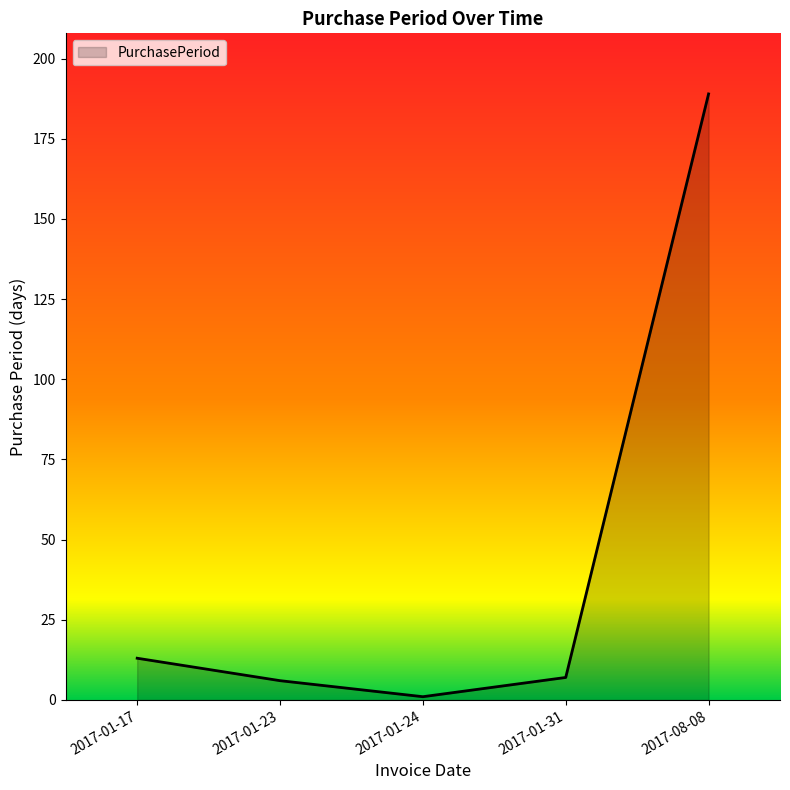

How many distinct data groups are displayed?

1